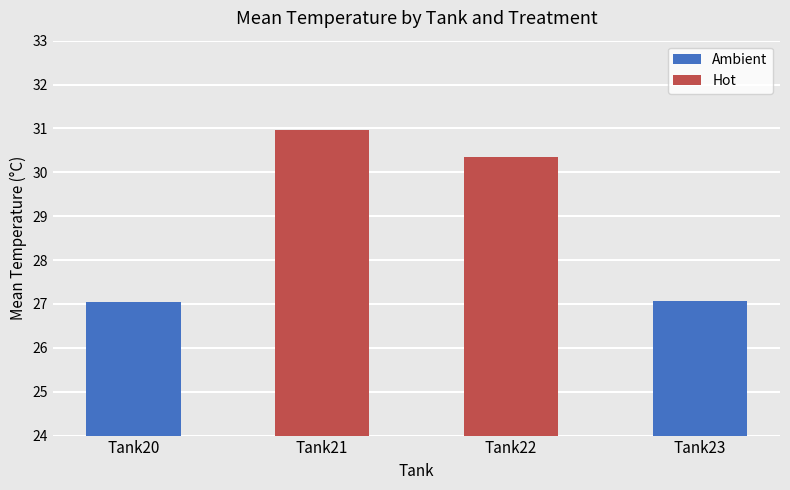

What is the average value of the Ambient series?

27.1